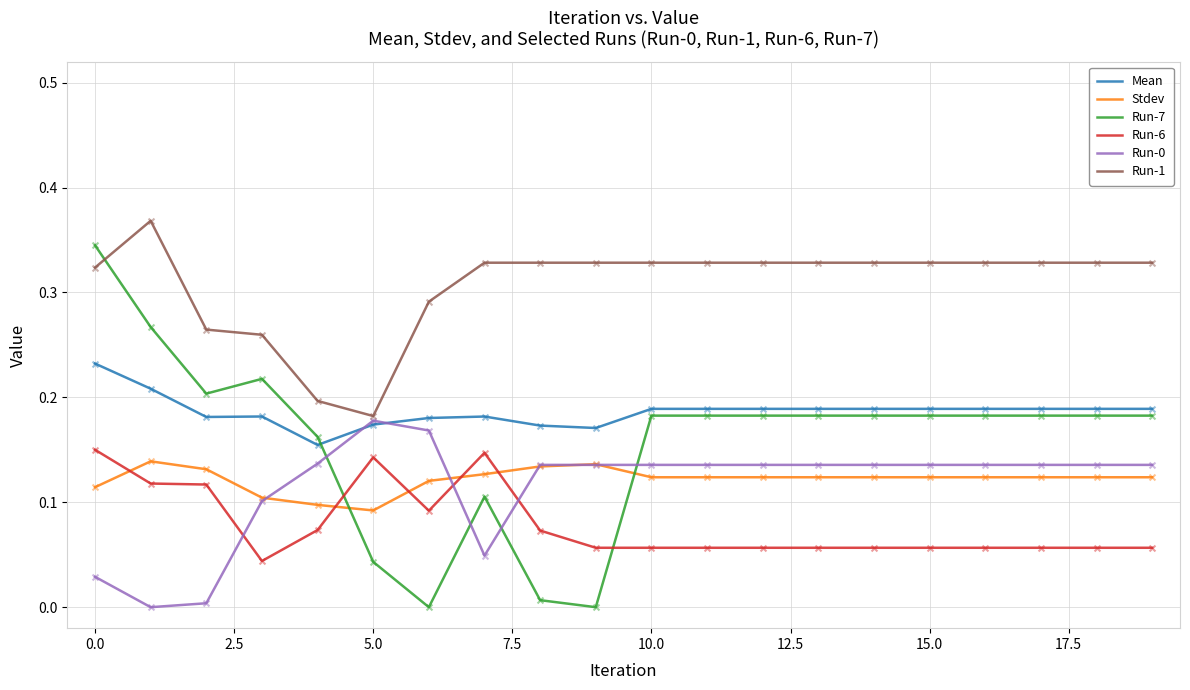

Which series has the largest total across all categories?

Run-1